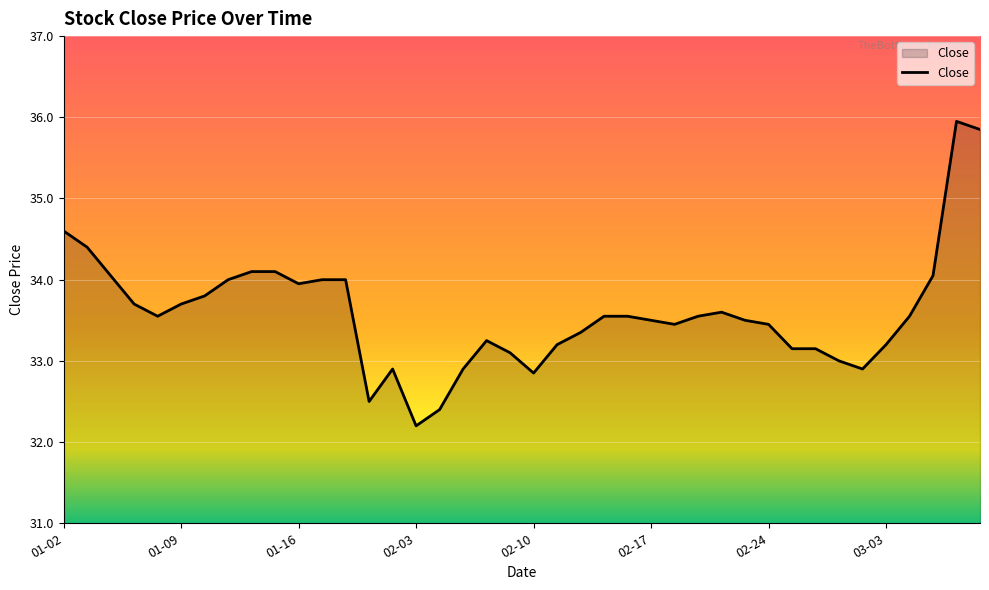

What is the greatest value displayed?

36.0